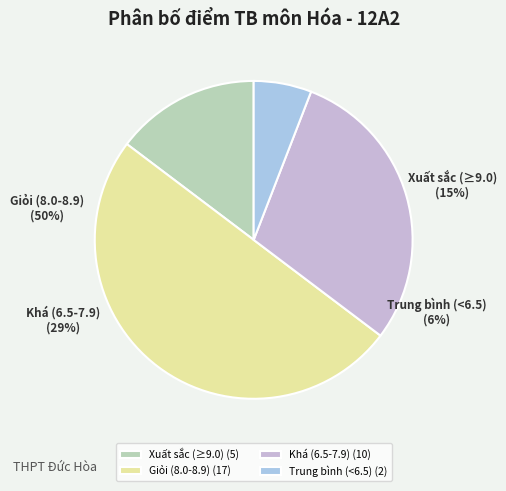

The Anh (Trần) slice represents 17% of the pie. True or false?

False